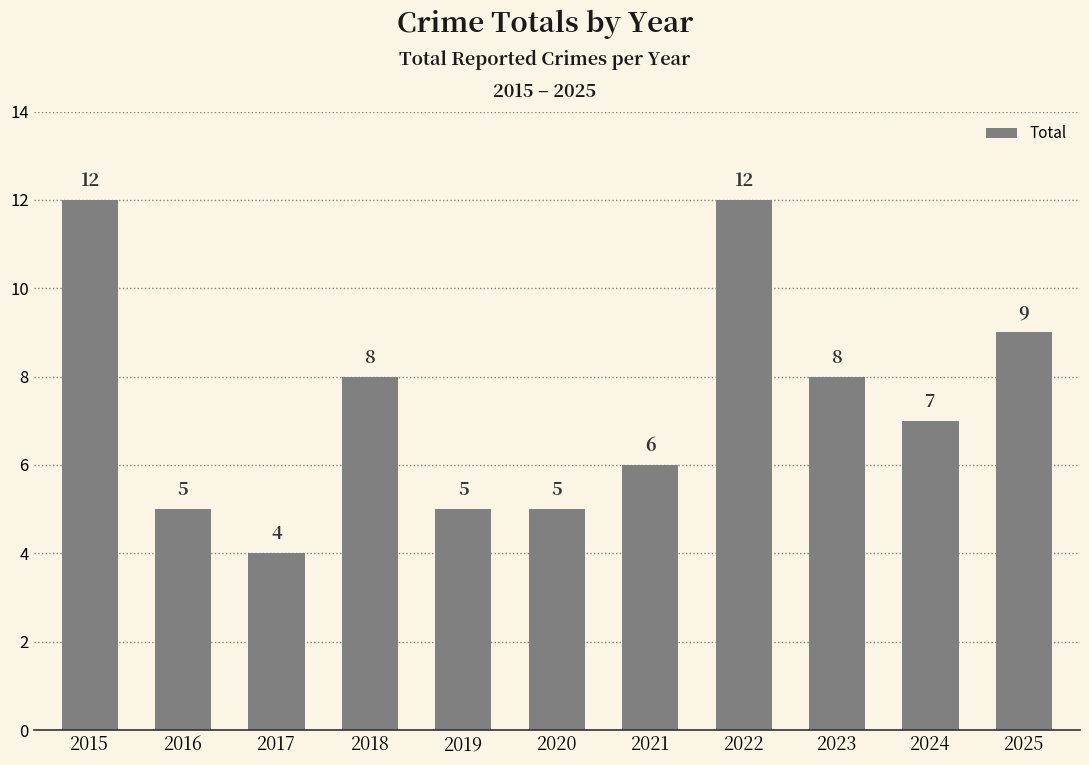

What is the value of the 10th bar from the left?

7